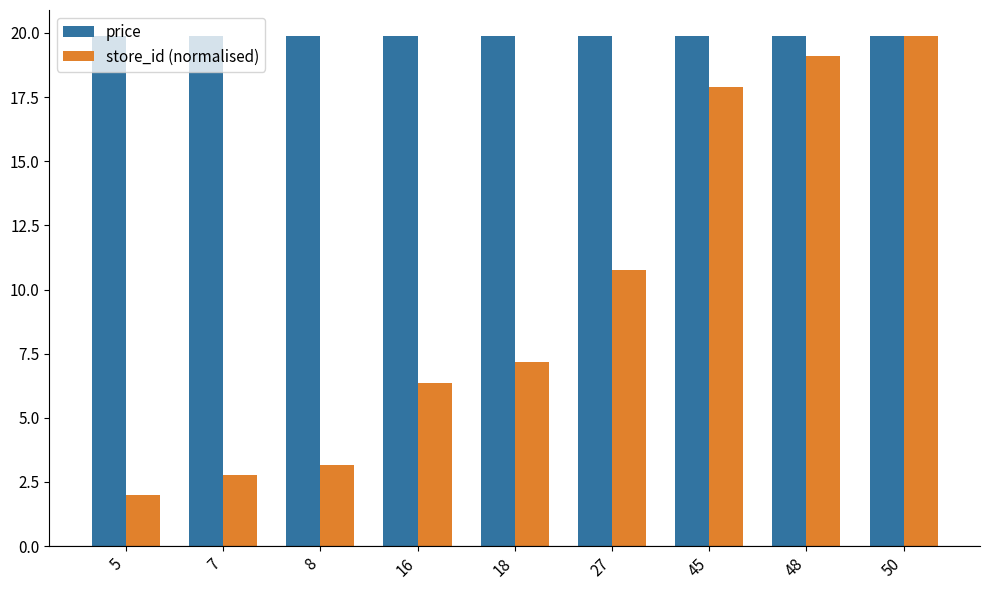

What is the difference between the highest and lowest values at 48?

0.8